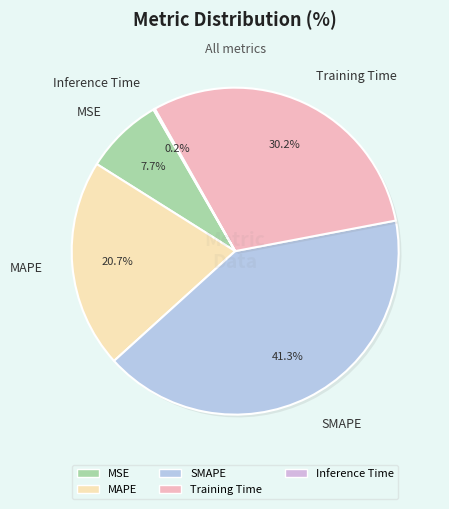

Between MAPE and Training Time, which is larger?

Training Time